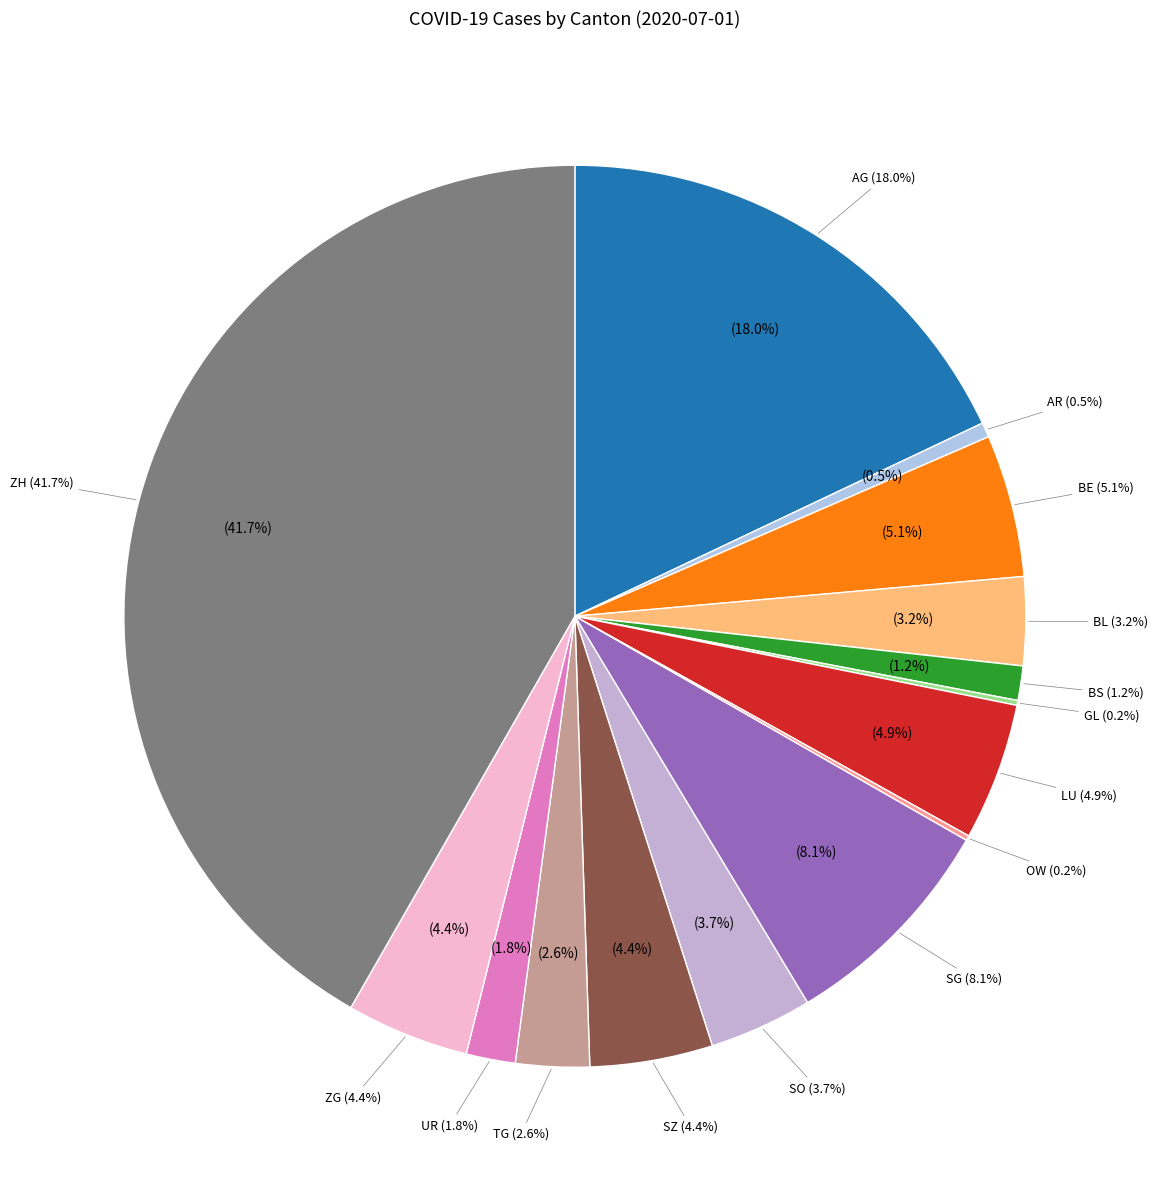

True or false: VD accounts for 0% of the total.

True